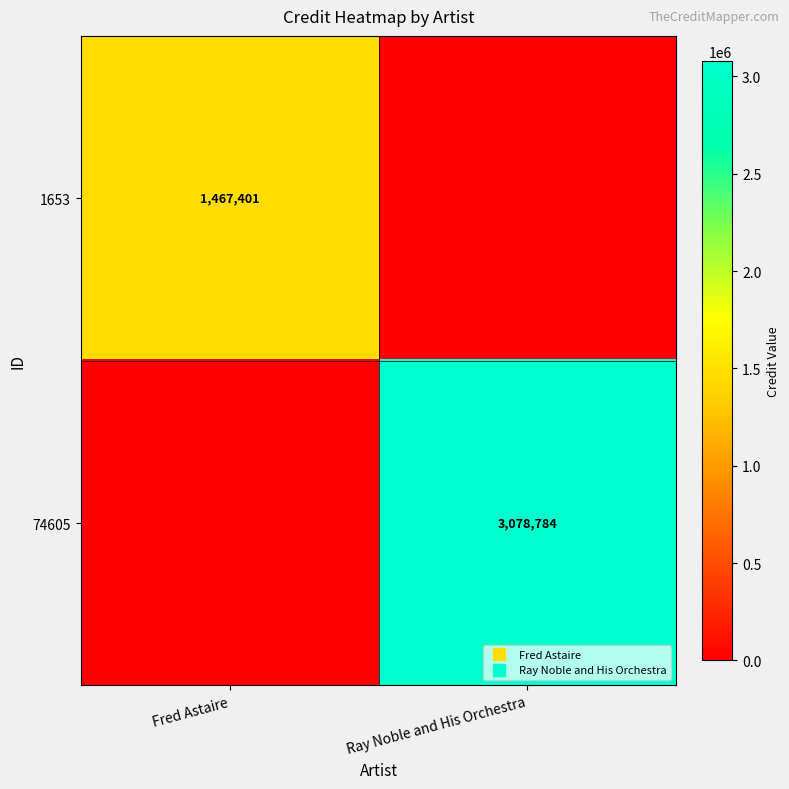

Is it true that 1653 equals 2556551 at Fred Astaire?

False